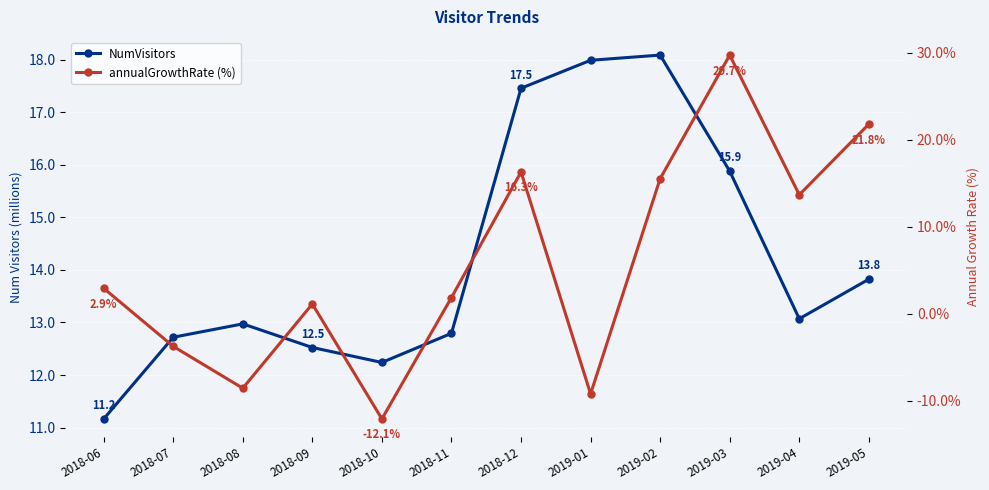

What is the average value of the NumVisitors series?

14.2